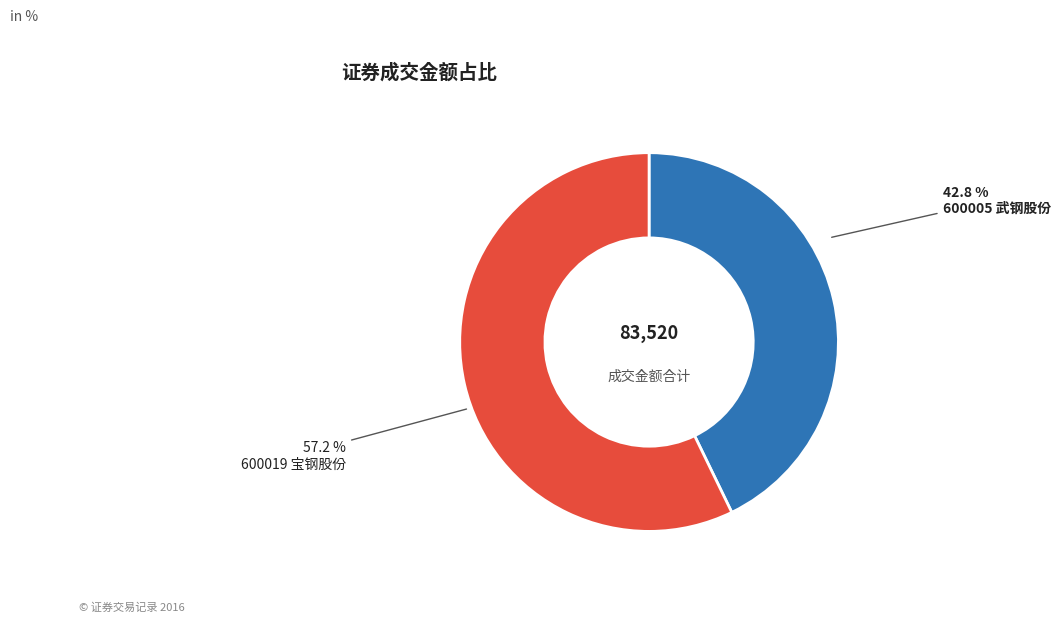

Does any single category account for the majority?

Yes